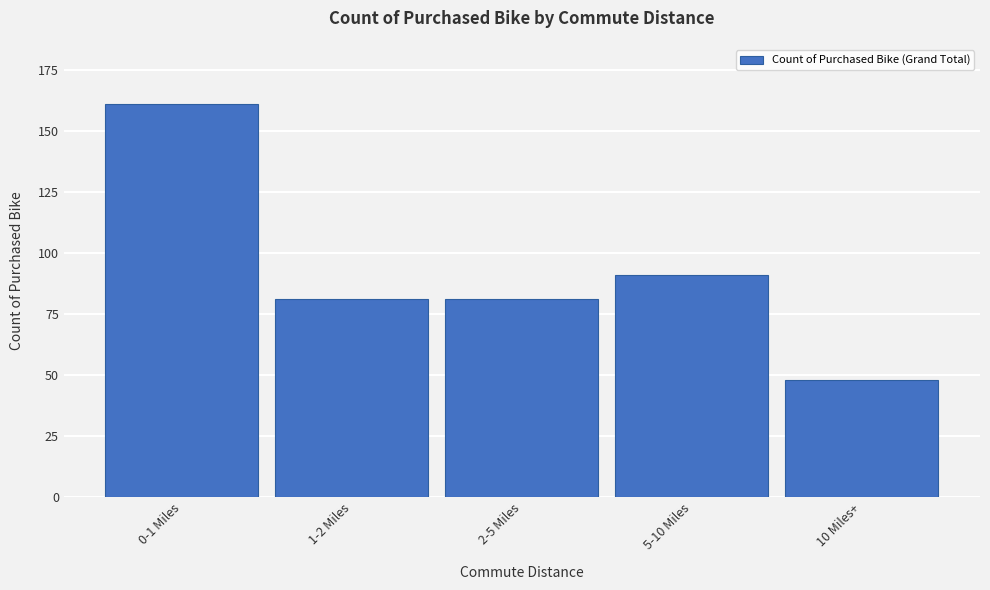

Reading left to right, what are all the values shown in this chart?

0-1 Miles=161	1-2 Miles=81	2-5 Miles=81	5-10 Miles=91	10 Miles+=48